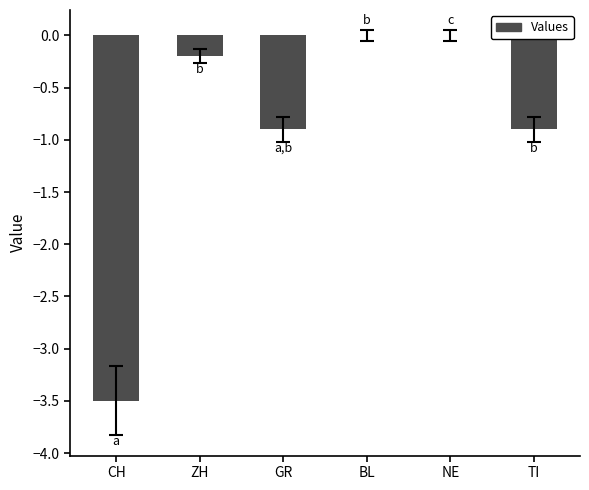

The value at BL is 2.1. True or false?

False